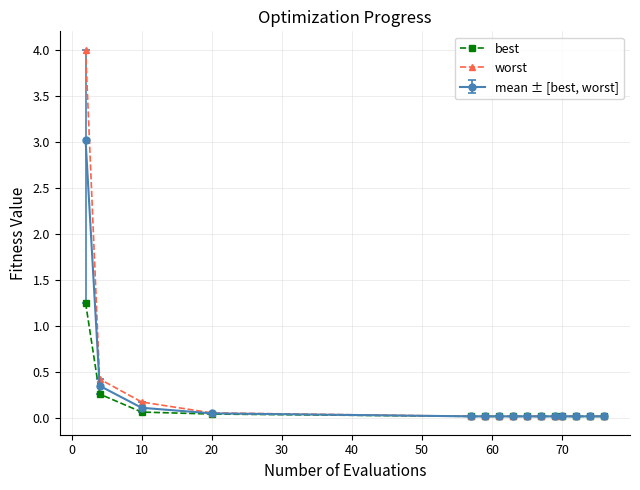

Which series has the widest spread of values?

worst